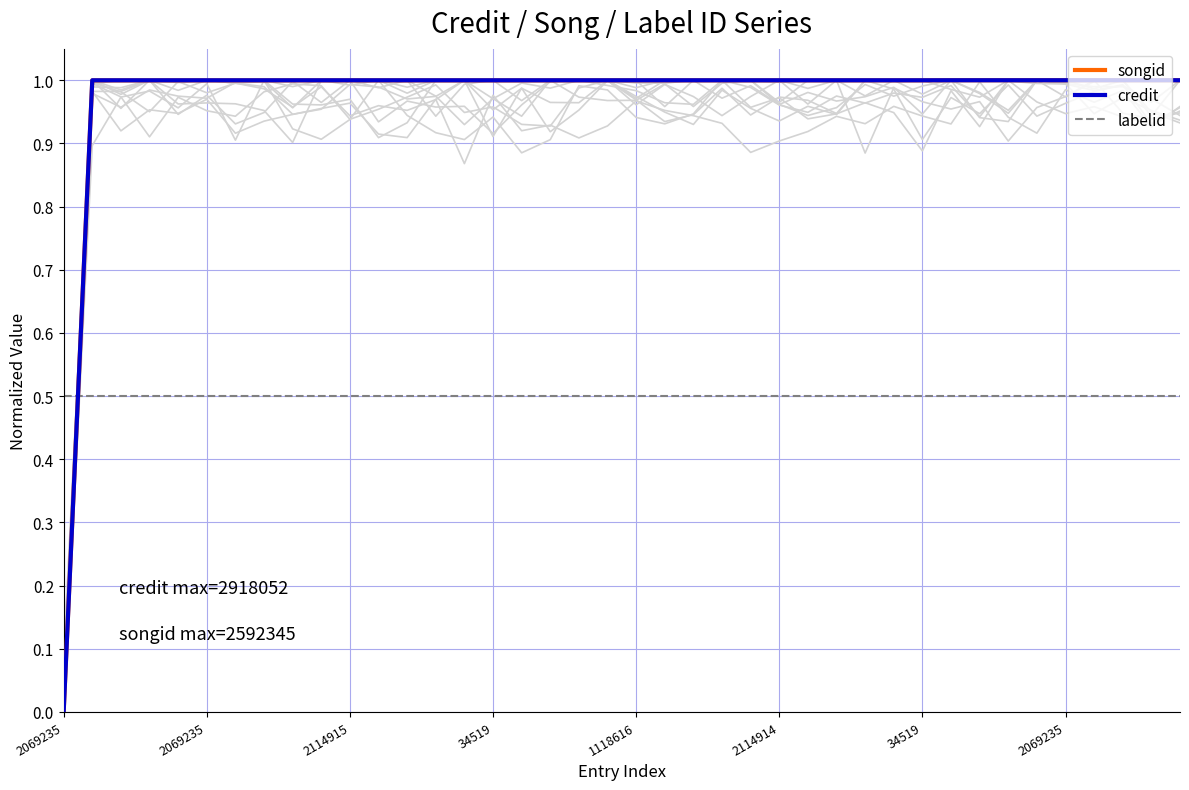

What value does the songid series have at 36?

1.0